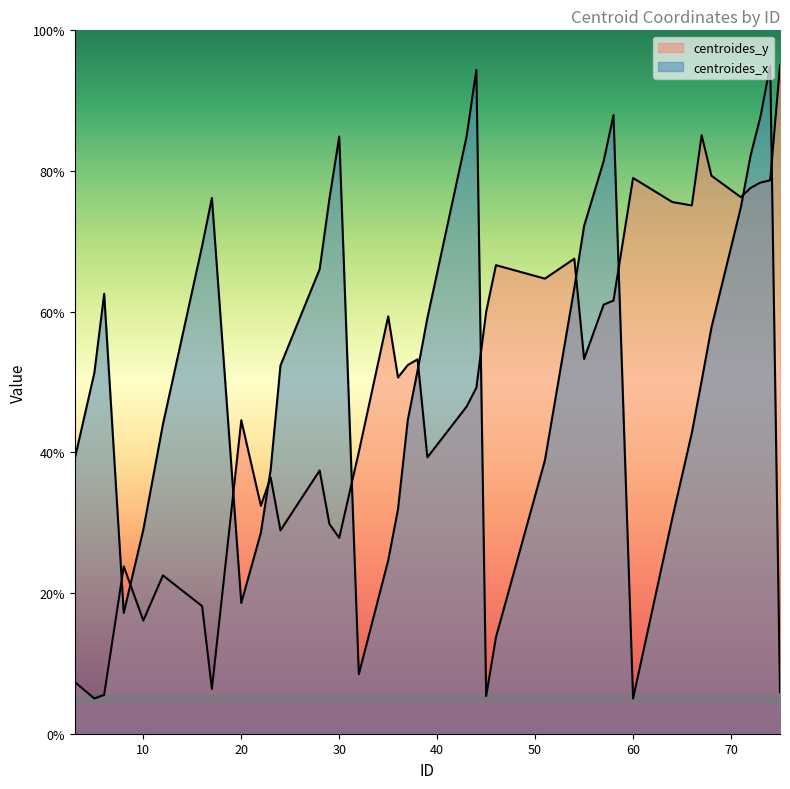

Count the number of data series in this chart.

2